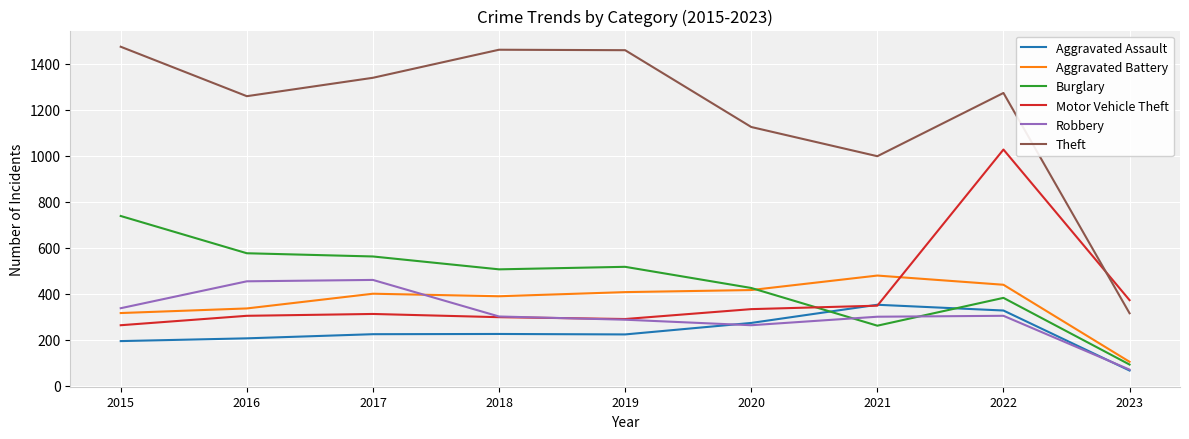

What is the approximate value of Aggravated Battery at 2023?

104